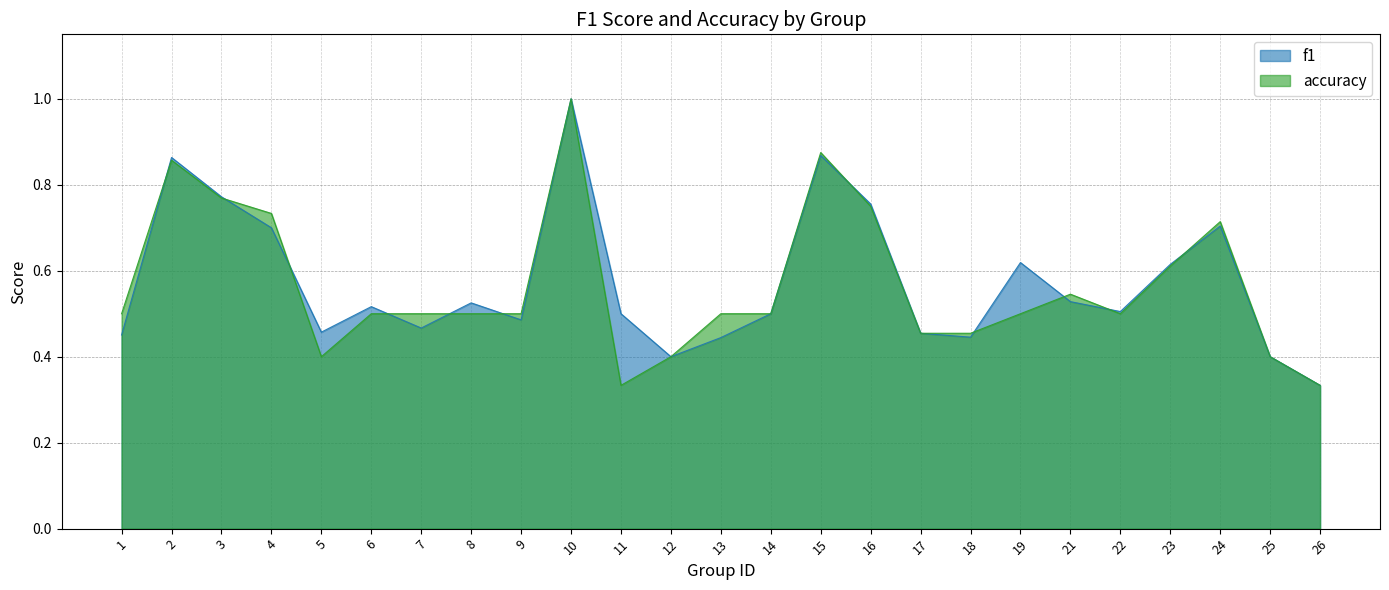

What value does the f1 series have at 2?

0.9